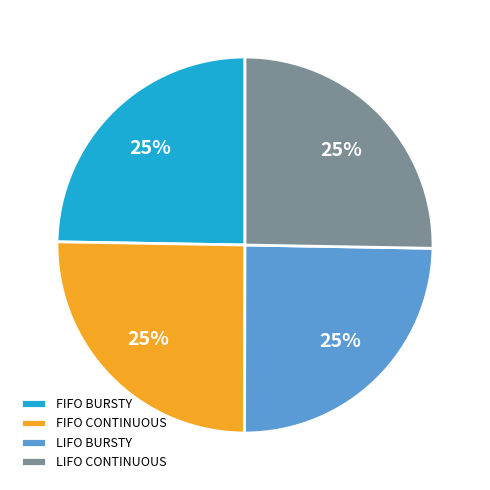

The FIFO CONTINUOUS slice represents 32% of the pie. True or false?

False